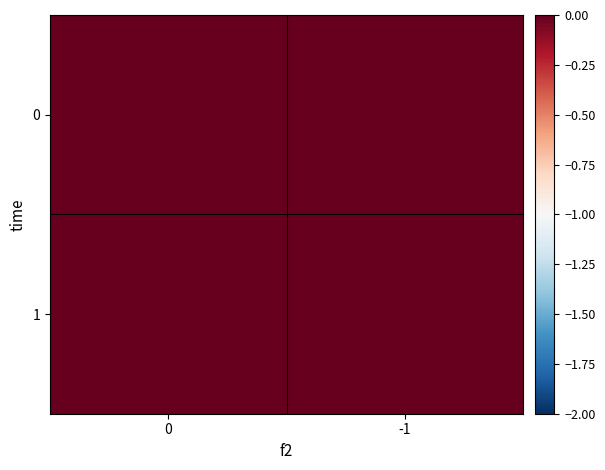

At which category is the sum across all series the highest?

-1